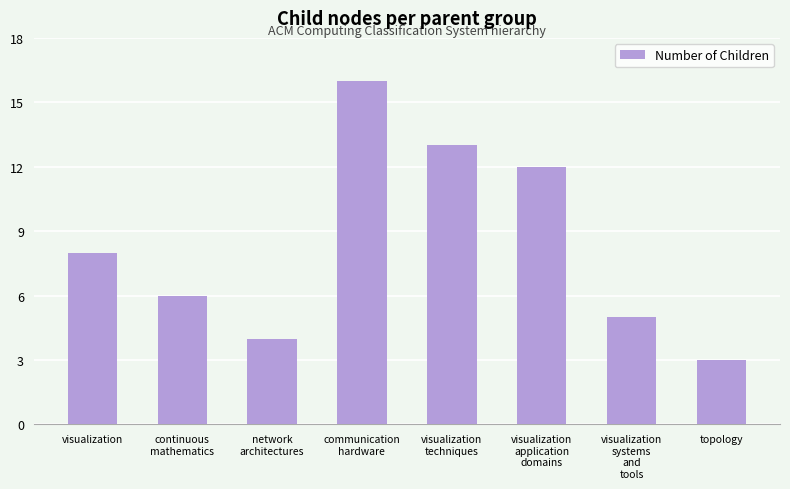

Approximately how many times larger is the value at communication
hardware compared to topology?

5.3